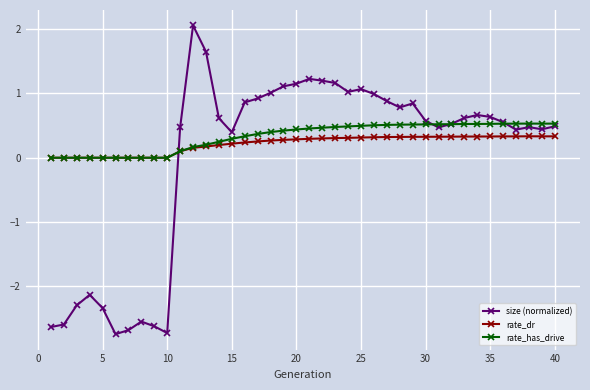

Is this an area chart (filled region under the line)?

No